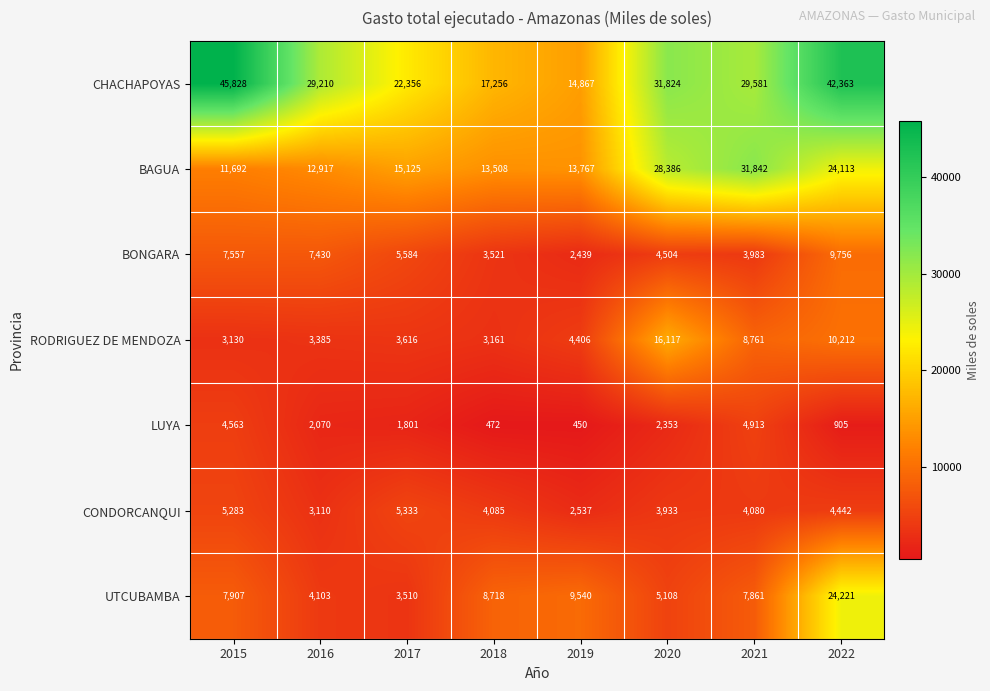

What is the difference between the maximum and minimum values in the BONGARA series?

7317